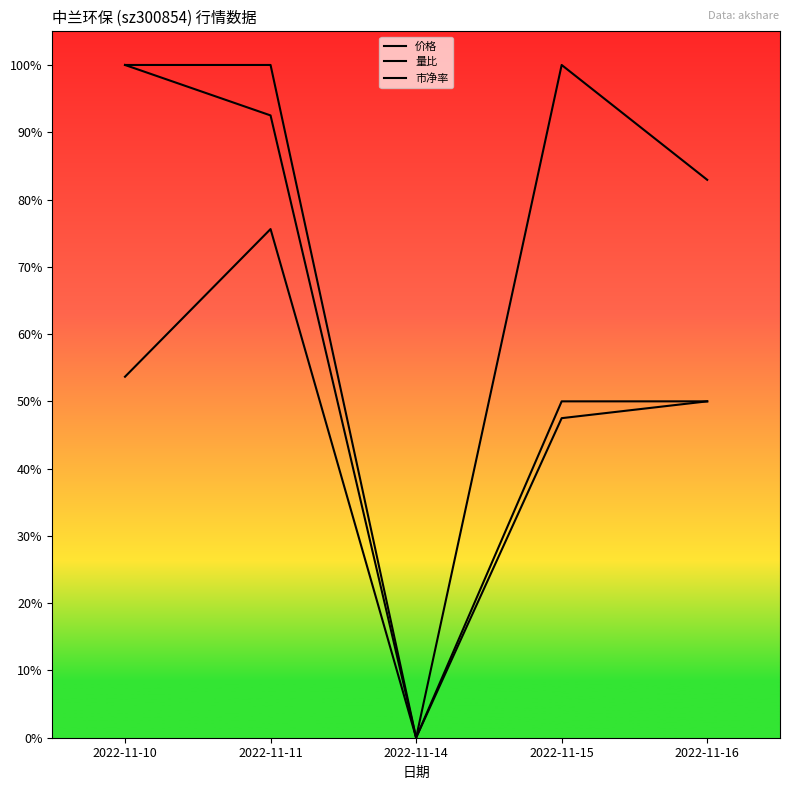

True or false: 量比 and 市净率 intersect in this chart.

False